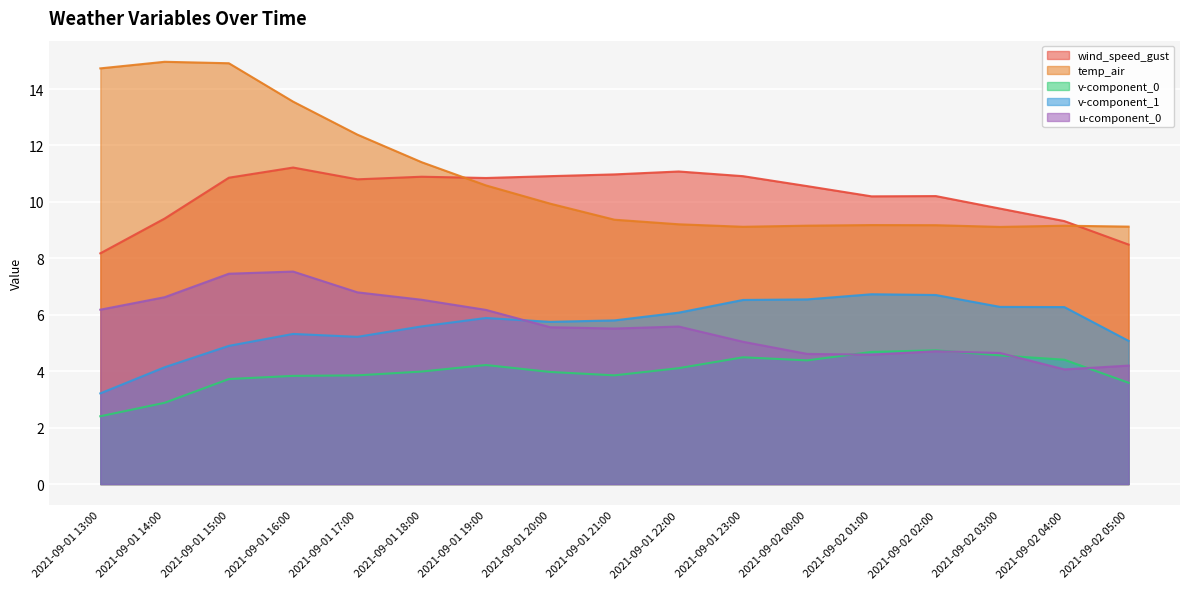

Reading right to left, what are all the values shown in this chart?

wind_speed_gust: 2021-09-02 05:00=8.5	2021-09-02 04:00=9.3	2021-09-02 03:00=9.8	2021-09-02 02:00=10.2	2021-09-02 01:00=10.2	2021-09-02 00:00=10.6	2021-09-01 23:00=10.9	2021-09-01 22:00=11.1	2021-09-01 21:00=11.0	2021-09-01 20:00=10.9	2021-09-01 19:00=10.8	2021-09-01 18:00=10.9	2021-09-01 17:00=10.8	2021-09-01 16:00=11.2	2021-09-01 15:00=10.9	2021-09-01 14:00=9.4	2021-09-01 13:00=8.2
temp_air: 2021-09-02 05:00=9.1	2021-09-02 04:00=9.2	2021-09-02 03:00=9.1	2021-09-02 02:00=9.2	2021-09-02 01:00=9.2	2021-09-02 00:00=9.2	2021-09-01 23:00=9.1	2021-09-01 22:00=9.2	2021-09-01 21:00=9.4	2021-09-01 20:00=9.9	2021-09-01 19:00=10.6	2021-09-01 18:00=11.4	2021-09-01 17:00=12.4	2021-09-01 16:00=13.6	2021-09-01 15:00=14.9	2021-09-01 14:00=15.0	2021-09-01 13:00=14.7
v-component_0: 2021-09-02 05:00=3.6	2021-09-02 04:00=4.4	2021-09-02 03:00=4.6	2021-09-02 02:00=4.7	2021-09-02 01:00=4.7	2021-09-02 00:00=4.4	2021-09-01 23:00=4.5	2021-09-01 22:00=4.1	2021-09-01 21:00=3.9	2021-09-01 20:00=4.0	2021-09-01 19:00=4.2	2021-09-01 18:00=4.0	2021-09-01 17:00=3.9	2021-09-01 16:00=3.8	2021-09-01 15:00=3.7	2021-09-01 14:00=2.9	2021-09-01 13:00=2.4
v-component_1: 2021-09-02 05:00=5.1	2021-09-02 04:00=6.3	2021-09-02 03:00=6.3	2021-09-02 02:00=6.7	2021-09-02 01:00=6.7	2021-09-02 00:00=6.5	2021-09-01 23:00=6.5	2021-09-01 22:00=6.1	2021-09-01 21:00=5.8	2021-09-01 20:00=5.7	2021-09-01 19:00=5.9	2021-09-01 18:00=5.6	2021-09-01 17:00=5.2	2021-09-01 16:00=5.3	2021-09-01 15:00=4.9	2021-09-01 14:00=4.1	2021-09-01 13:00=3.2
u-component_0: 2021-09-02 05:00=4.2	2021-09-02 04:00=4.1	2021-09-02 03:00=4.6	2021-09-02 02:00=4.7	2021-09-02 01:00=4.6	2021-09-02 00:00=4.6	2021-09-01 23:00=5.0	2021-09-01 22:00=5.6	2021-09-01 21:00=5.5	2021-09-01 20:00=5.6	2021-09-01 19:00=6.2	2021-09-01 18:00=6.5	2021-09-01 17:00=6.8	2021-09-01 16:00=7.5	2021-09-01 15:00=7.5	2021-09-01 14:00=6.6	2021-09-01 13:00=6.2